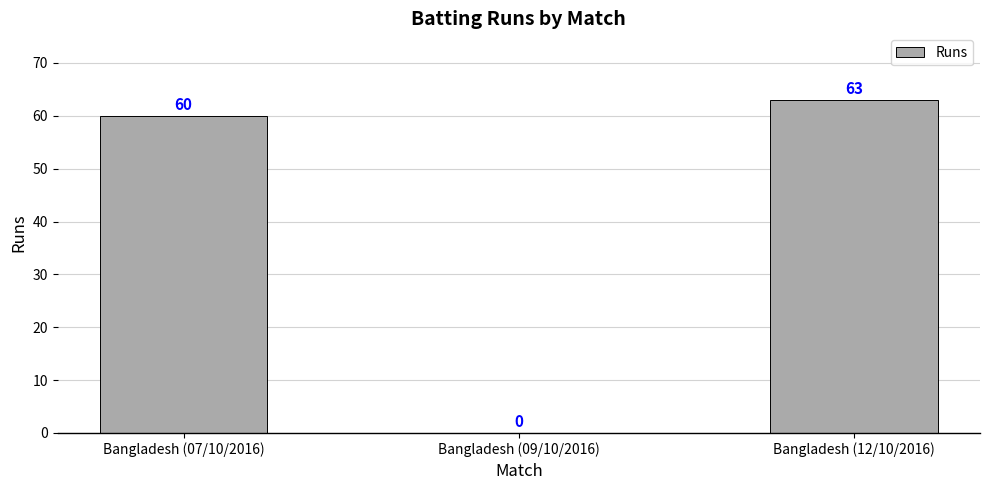

Which label corresponds to the largest value in the chart?

Bangladesh (12/10/2016)